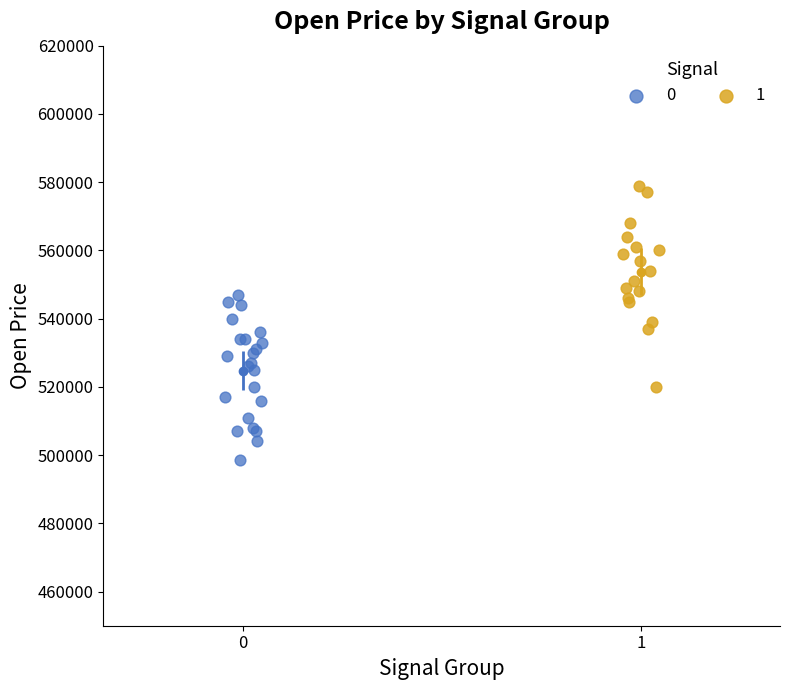

What are all the series names shown in the legend?

0, 1